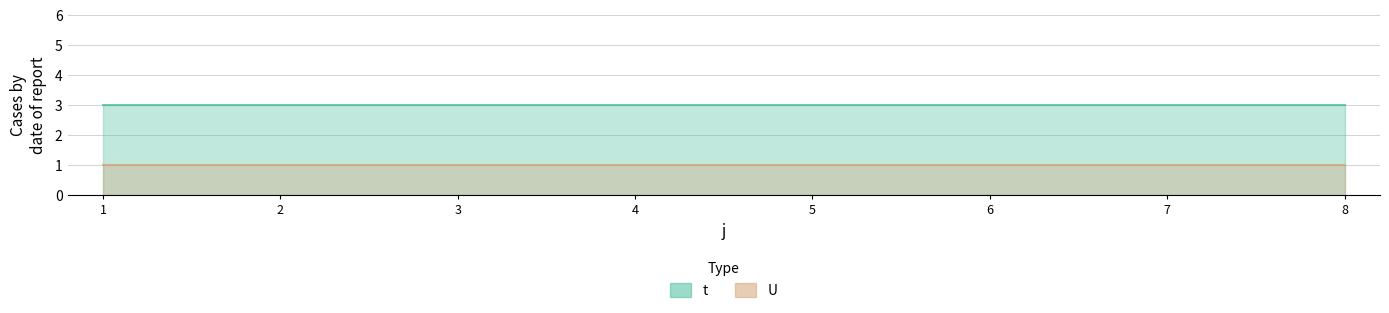

What is the smallest value displayed?

1